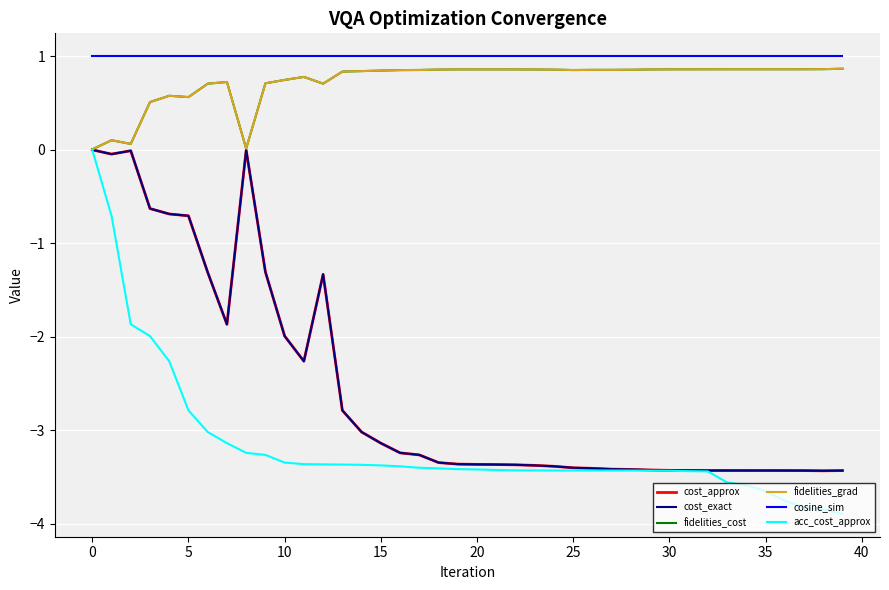

What are all the series names shown in the legend?

cost_approx, cost_exact, fidelities_cost, fidelities_grad, cosine_sim, acc_cost_approx